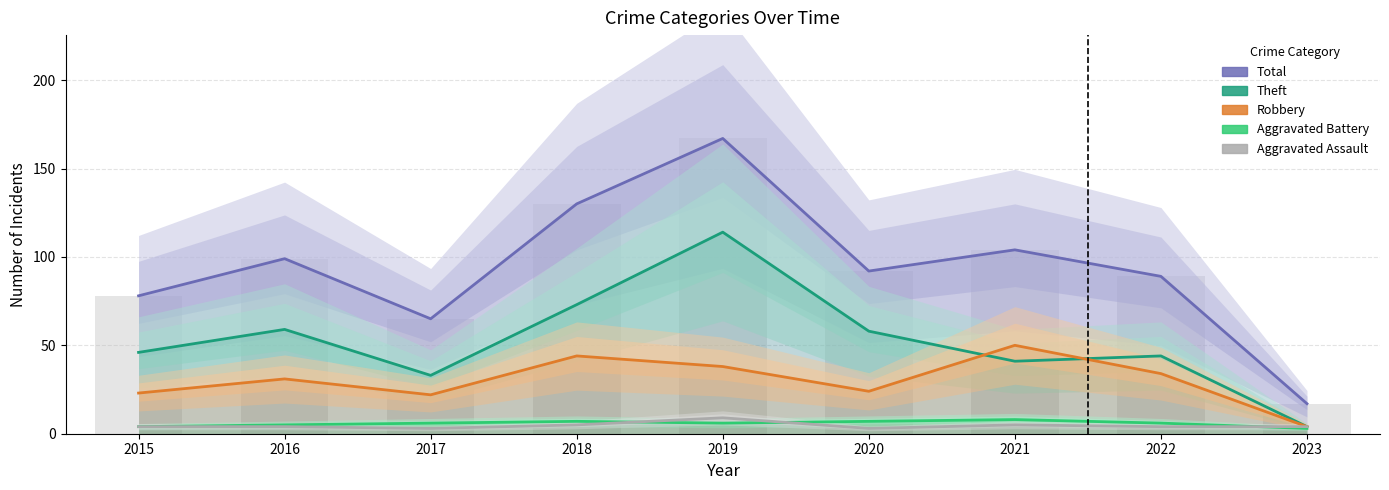

How many values in the Total series are below 92?

4